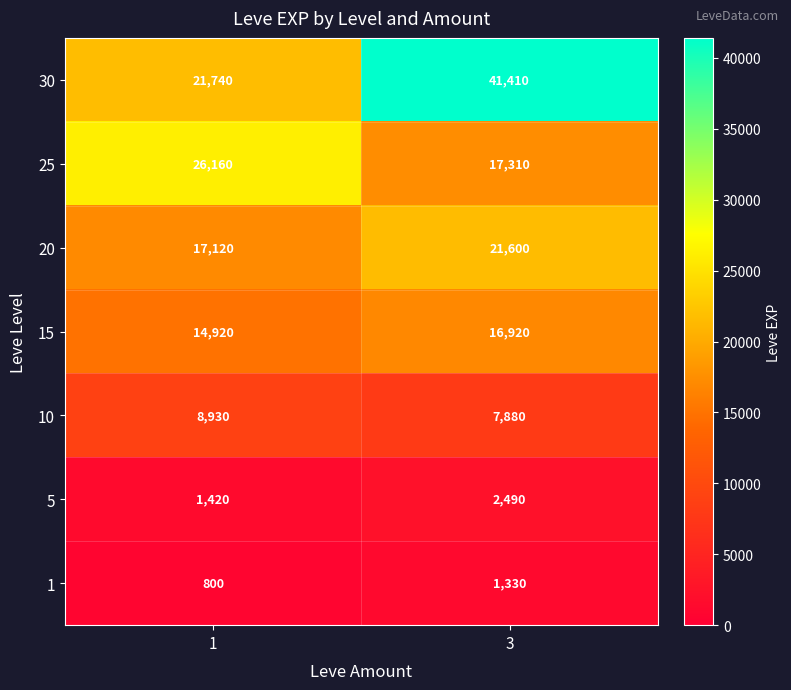

How many data points does each series have?

2